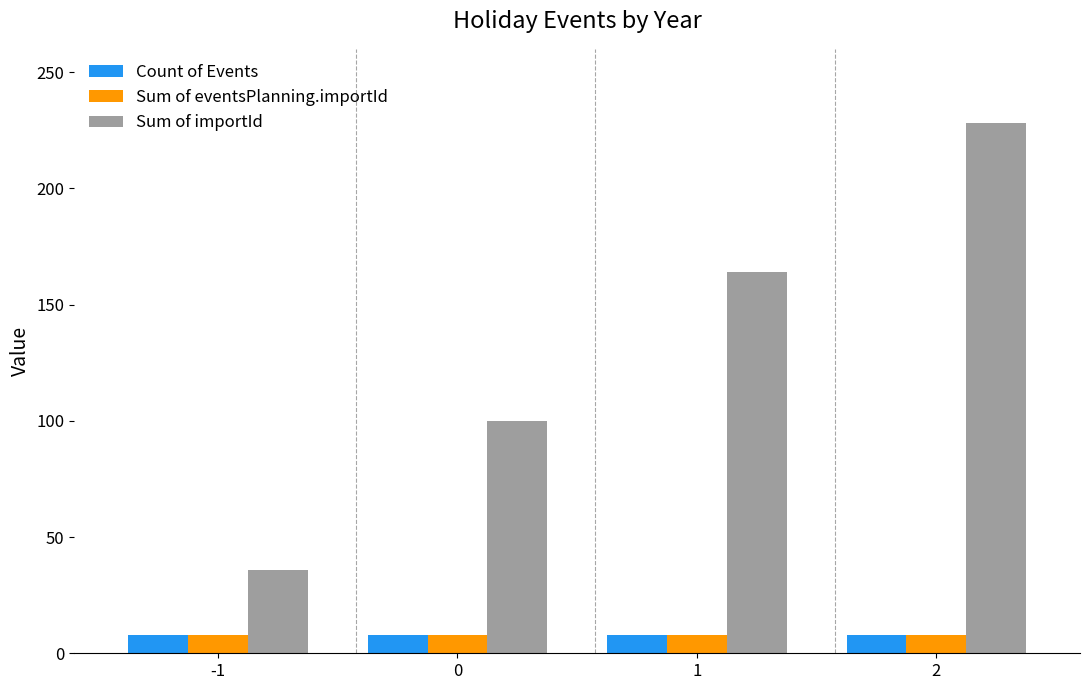

How many bars are there in each group?

3